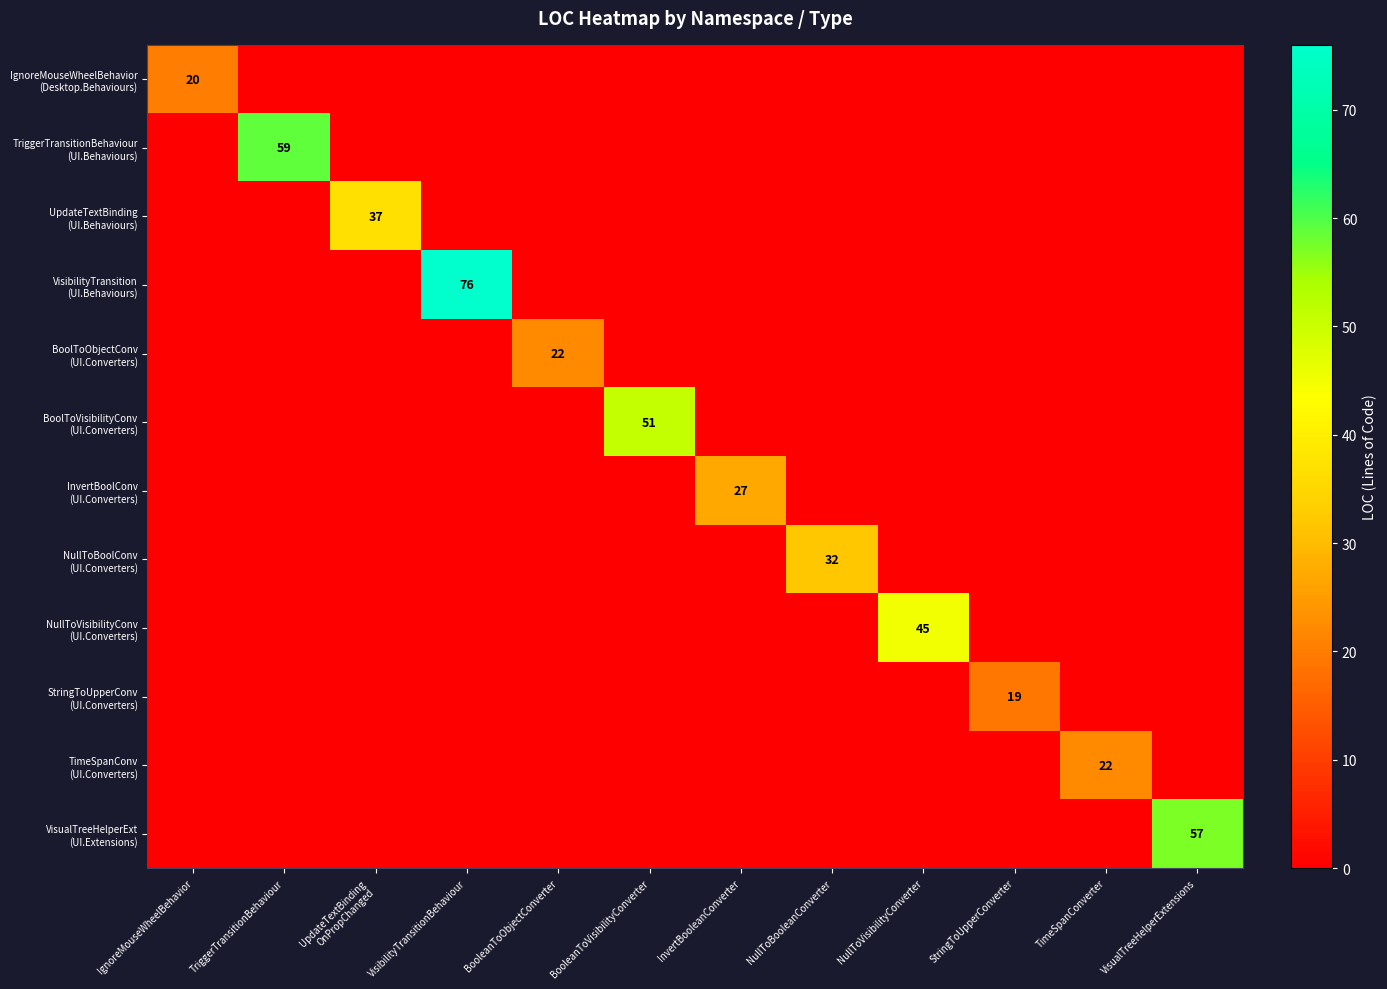

Is the value of BoolToVisibilityConv (UI.Converters) at TriggerTransitionBehaviour greater than the value of IgnoreMouseWheelBehavior (Desktop.Behaviours) at IgnoreMouseWheelBehavior?

No